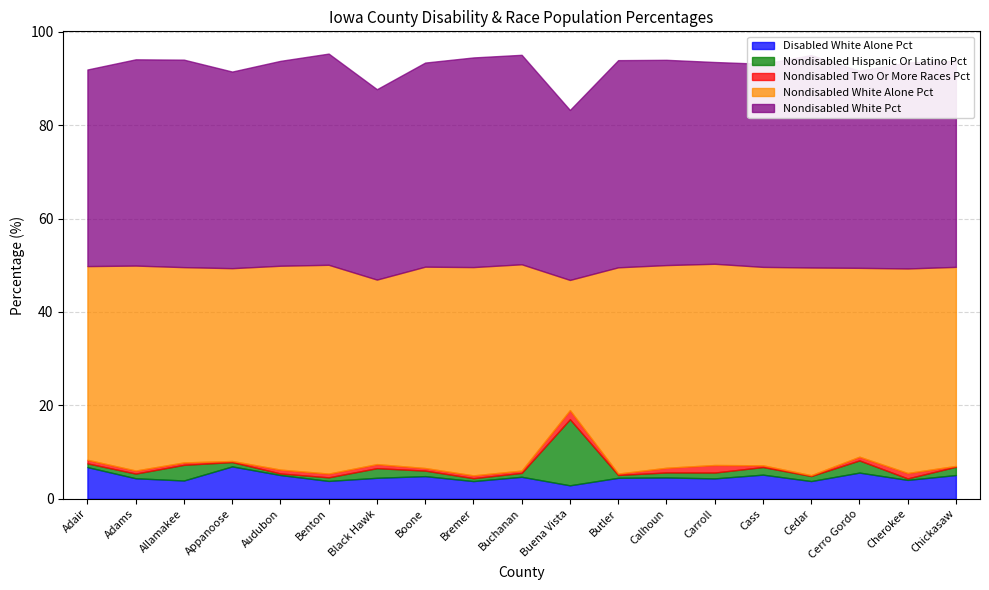

What is the label of the 16th point from the left?

Cedar